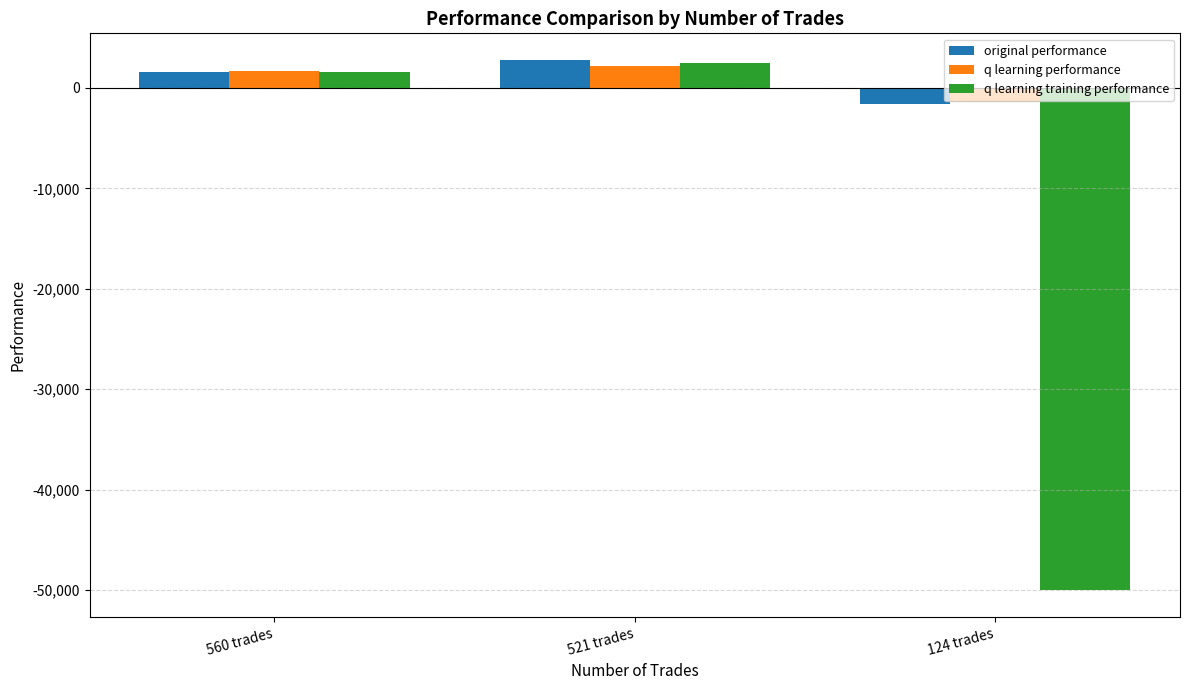

Which series has the largest range (max minus min)?

q learning training performance